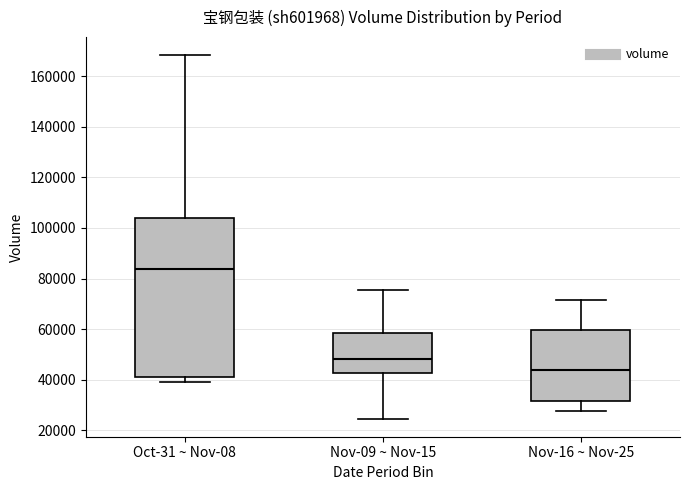

Reading left to right, transcribe this box plot: for each box, give where its median line is, the range the box spans, and where its two whiskers end, as read against the y-axis. The values are not printed on the chart, so give them approximately, as read against the axis.

Oct-31 ~ Nov-08: median 84000, box 42000 to 104000, whiskers 40000 to 168000
Nov-09 ~ Nov-15: median 48000, box 42000 to 58000, whiskers 24000 to 76000
Nov-16 ~ Nov-25: median 44000, box 32000 to 60000, whiskers 28000 to 72000